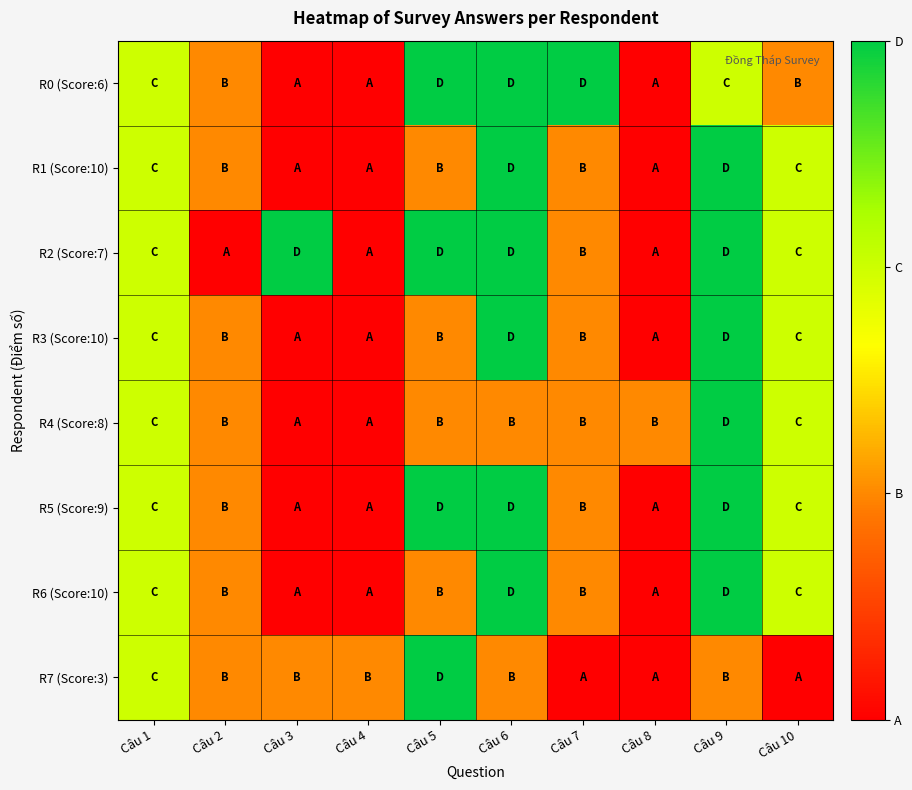

Reading left to right, list all the values displayed in this chart.

R0 (Score:6): Câu 1=3	Câu 2=2	Câu 3=1	Câu 4=1	Câu 5=4	Câu 6=4	Câu 7=4	Câu 8=1	Câu 9=3	Câu 10=2
R1 (Score:10): Câu 1=3	Câu 2=2	Câu 3=1	Câu 4=1	Câu 5=2	Câu 6=4	Câu 7=2	Câu 8=1	Câu 9=4	Câu 10=3
R2 (Score:7): Câu 1=3	Câu 2=1	Câu 3=4	Câu 4=1	Câu 5=4	Câu 6=4	Câu 7=2	Câu 8=1	Câu 9=4	Câu 10=3
R3 (Score:10): Câu 1=3	Câu 2=2	Câu 3=1	Câu 4=1	Câu 5=2	Câu 6=4	Câu 7=2	Câu 8=1	Câu 9=4	Câu 10=3
R4 (Score:8): Câu 1=3	Câu 2=2	Câu 3=1	Câu 4=1	Câu 5=2	Câu 6=2	Câu 7=2	Câu 8=2	Câu 9=4	Câu 10=3
R5 (Score:9): Câu 1=3	Câu 2=2	Câu 3=1	Câu 4=1	Câu 5=4	Câu 6=4	Câu 7=2	Câu 8=1	Câu 9=4	Câu 10=3
R6 (Score:10): Câu 1=3	Câu 2=2	Câu 3=1	Câu 4=1	Câu 5=2	Câu 6=4	Câu 7=2	Câu 8=1	Câu 9=4	Câu 10=3
R7 (Score:3): Câu 1=3	Câu 2=2	Câu 3=2	Câu 4=2	Câu 5=4	Câu 6=2	Câu 7=1	Câu 8=1	Câu 9=2	Câu 10=1